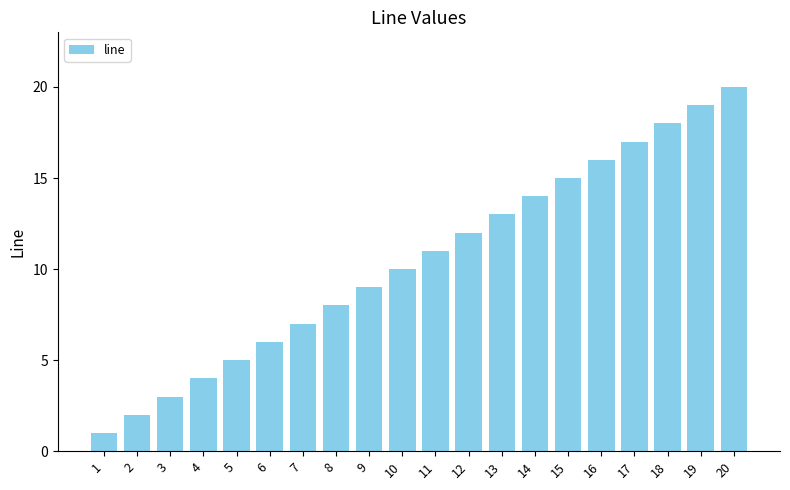

What is the ratio of the value at 3 to the value at 15?

0.2